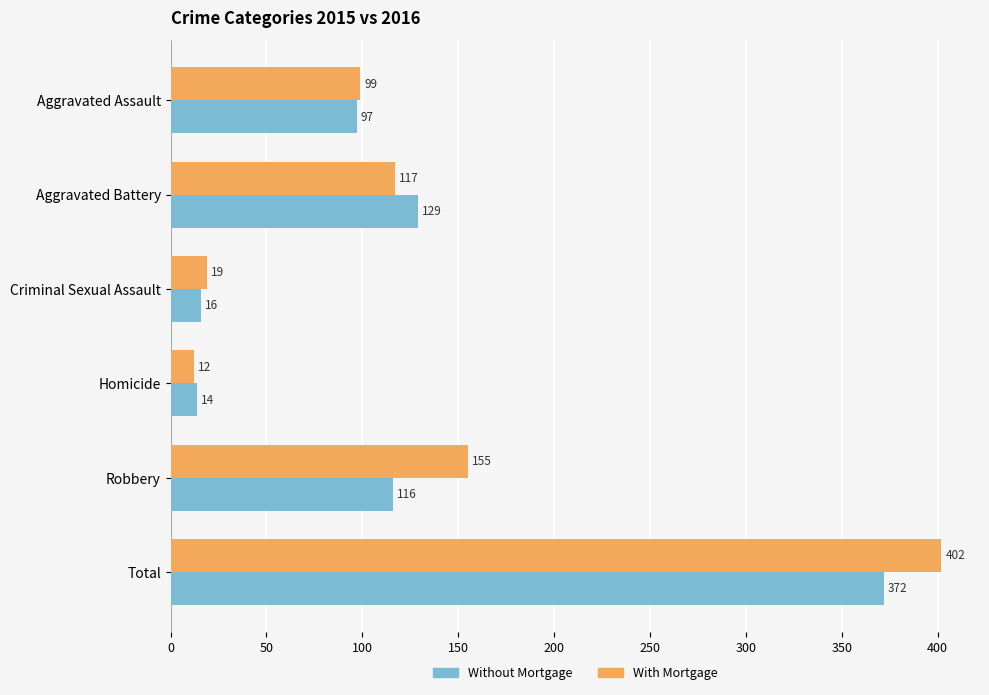

What is the smallest value displayed?

12